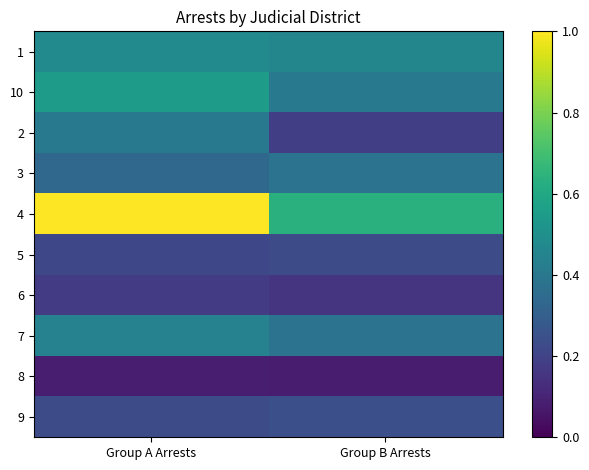

Reading left to right, transcribe all the data shown in this chart.

1: Group A Arrests=0.5	Group B Arrests=0.5
10: Group A Arrests=0.5	Group B Arrests=0.4
2: Group A Arrests=0.4	Group B Arrests=0.2
3: Group A Arrests=0.3	Group B Arrests=0.4
4: Group A Arrests=1.0	Group B Arrests=0.6
5: Group A Arrests=0.2	Group B Arrests=0.2
6: Group A Arrests=0.2	Group B Arrests=0.2
7: Group A Arrests=0.4	Group B Arrests=0.4
8: Group A Arrests=0.1	Group B Arrests=0.1
9: Group A Arrests=0.2	Group B Arrests=0.2